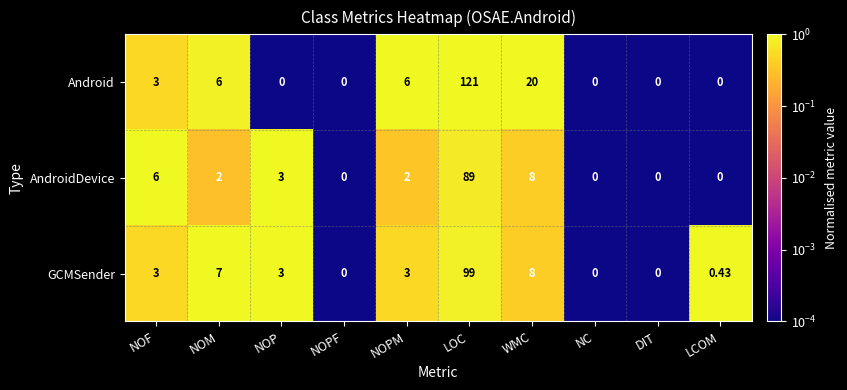

Which label corresponds to the largest value in the chart?

LOC